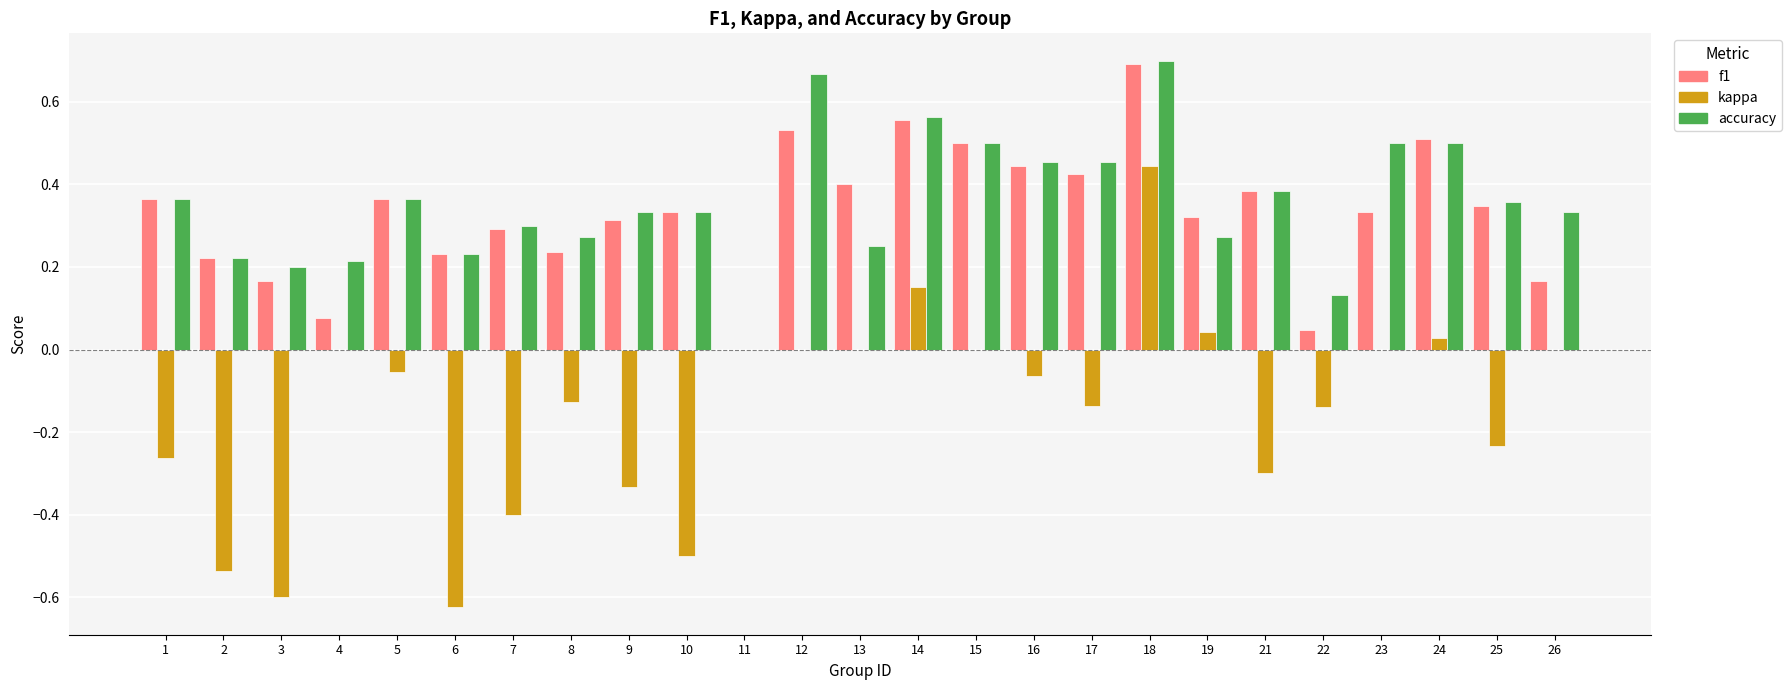

Which series changed the most between 1 and 26?

kappa